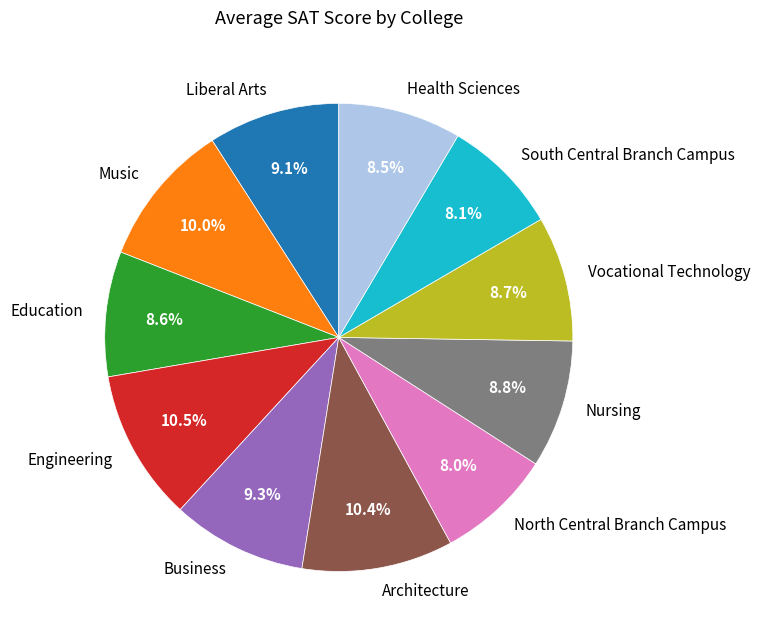

Combined, what portion of the pie is Health Sciences and Business?

17.8%